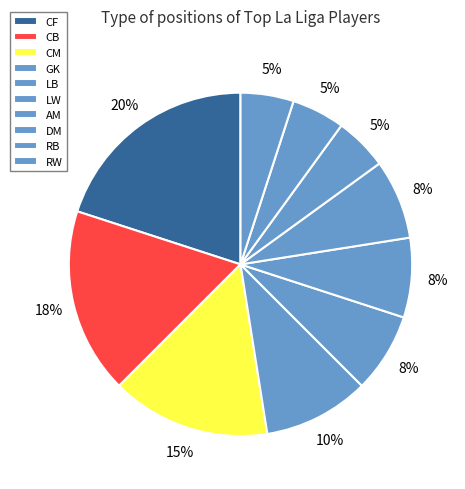

To the nearest percent, what portion does RB represent?

5%